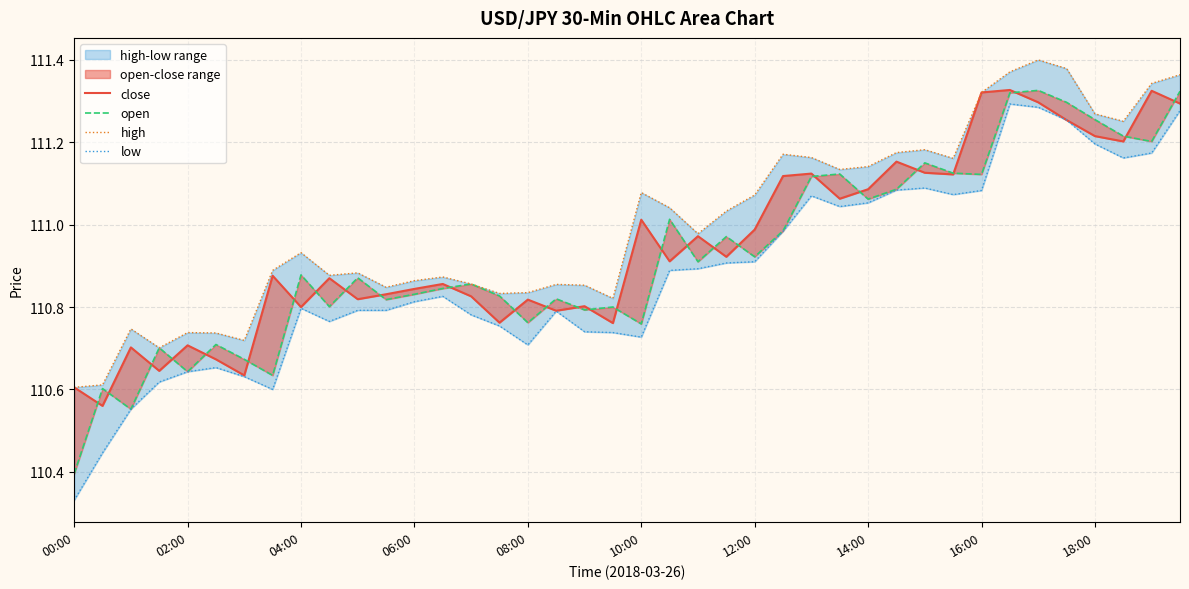

Which series has the largest total across all categories?

high